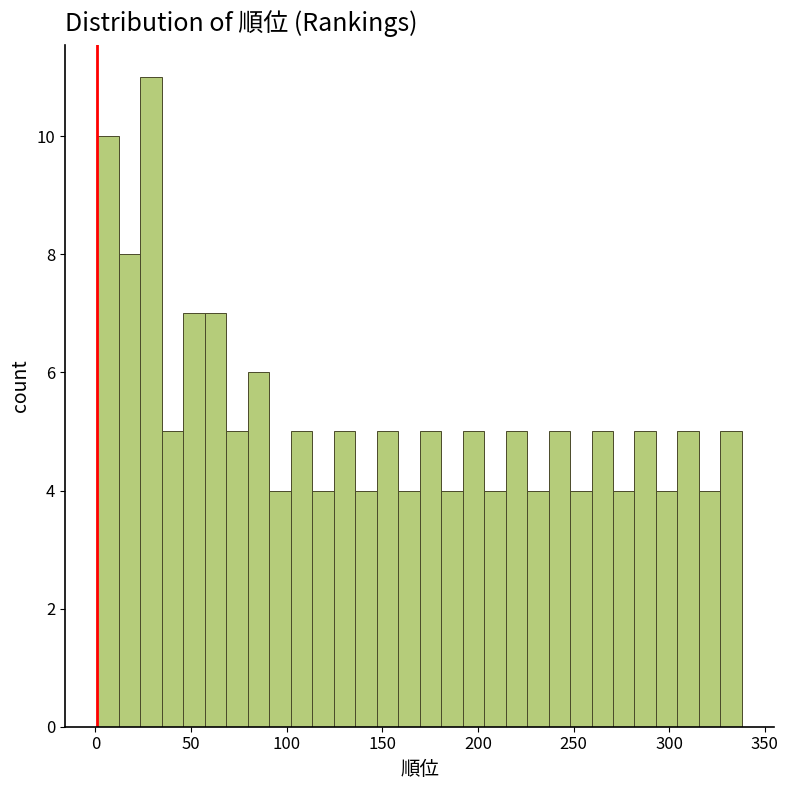

Around what value on the x-axis is the tallest bar? Give the approximate position of its centre, as read against the axis.

30